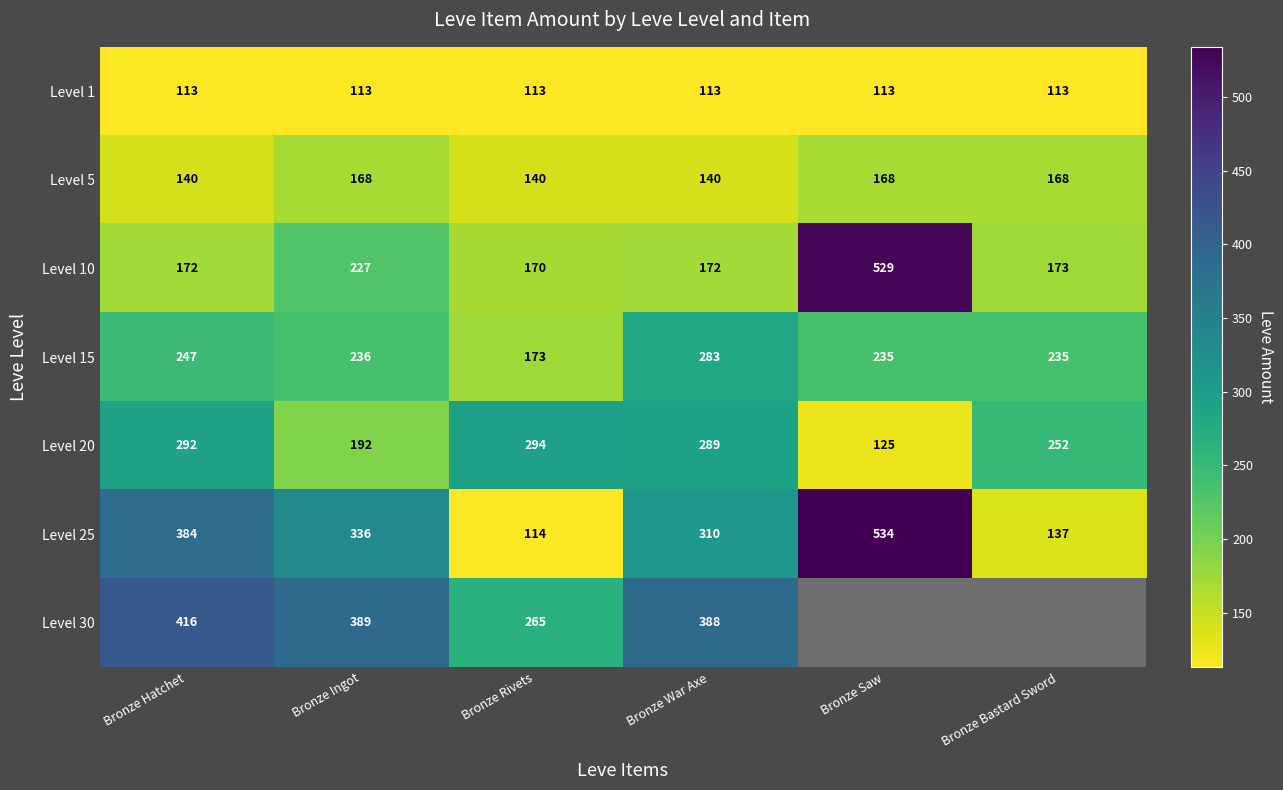

What is the difference between the Level 15 values at Bronze Hatchet and Bronze War Axe?

36